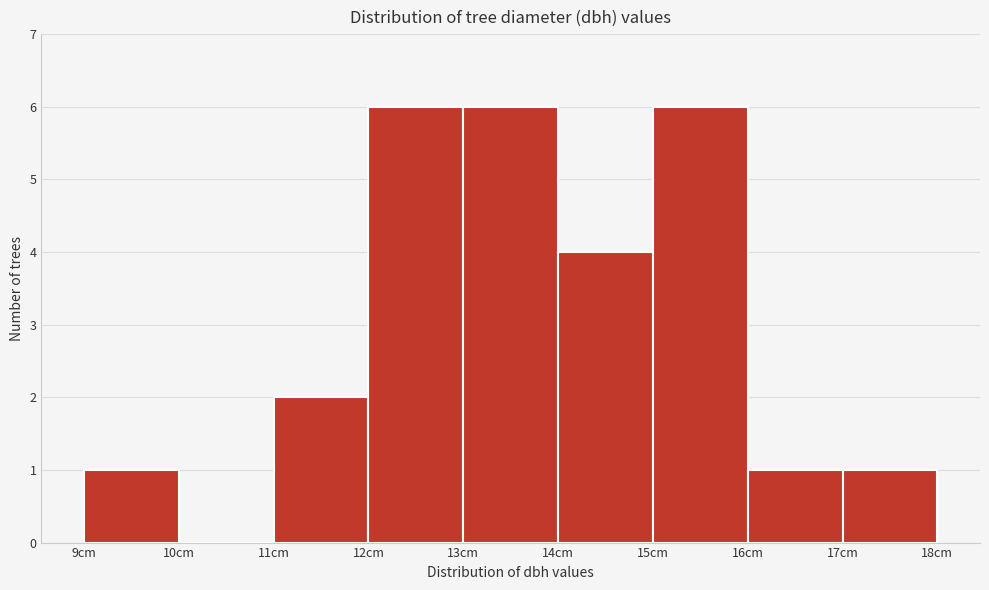

What is the height of the bar covering 15 to 16 on the x-axis? The values are not printed on the chart, so give them approximately, as read against the axis.

6